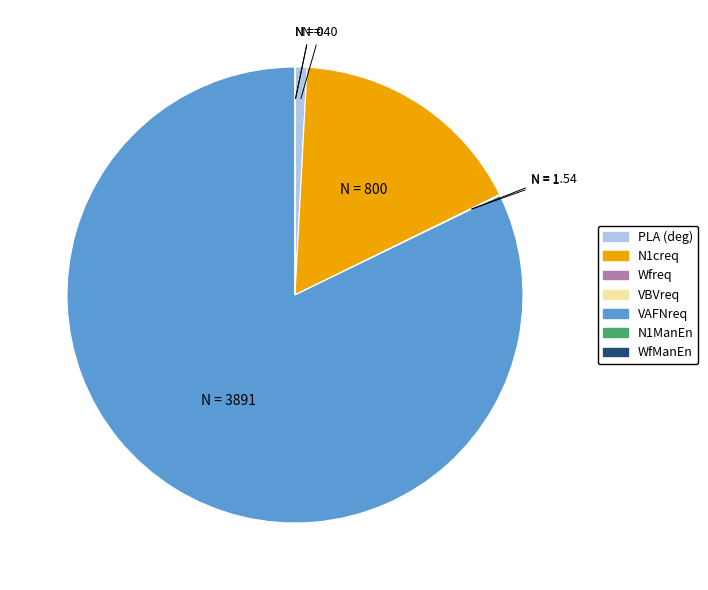

The VAFNreq slice represents 72% of the pie. True or false?

False